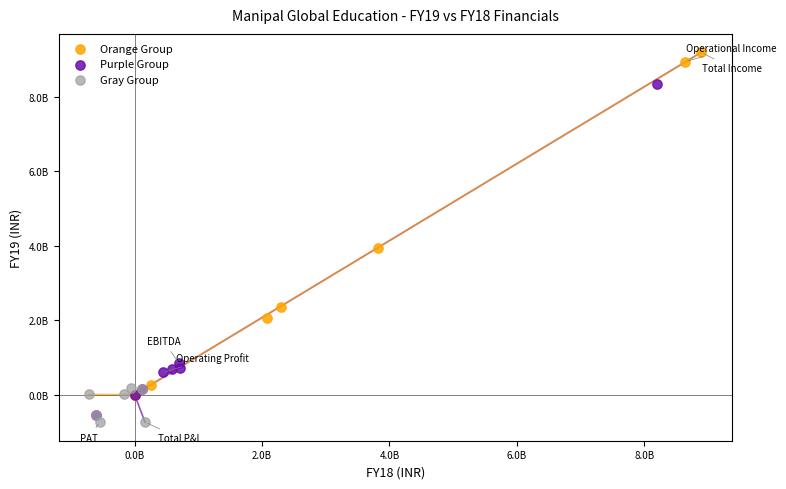

Which series has the largest Y range (max minus min)?

Orange Group